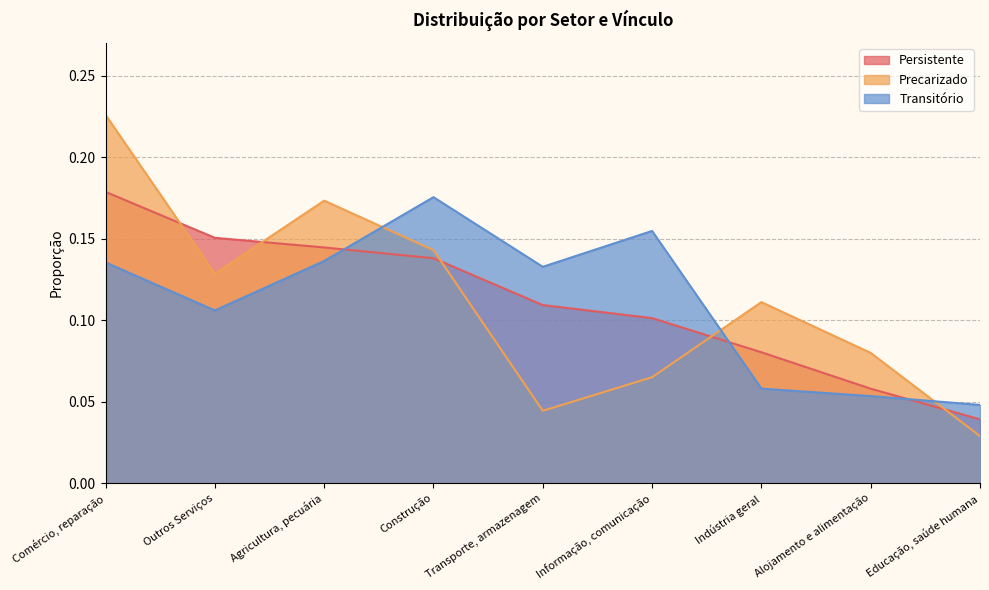

What is the sum of the Transitório values at Transporte, armazenagem and Educação, saúde humana?

0.2